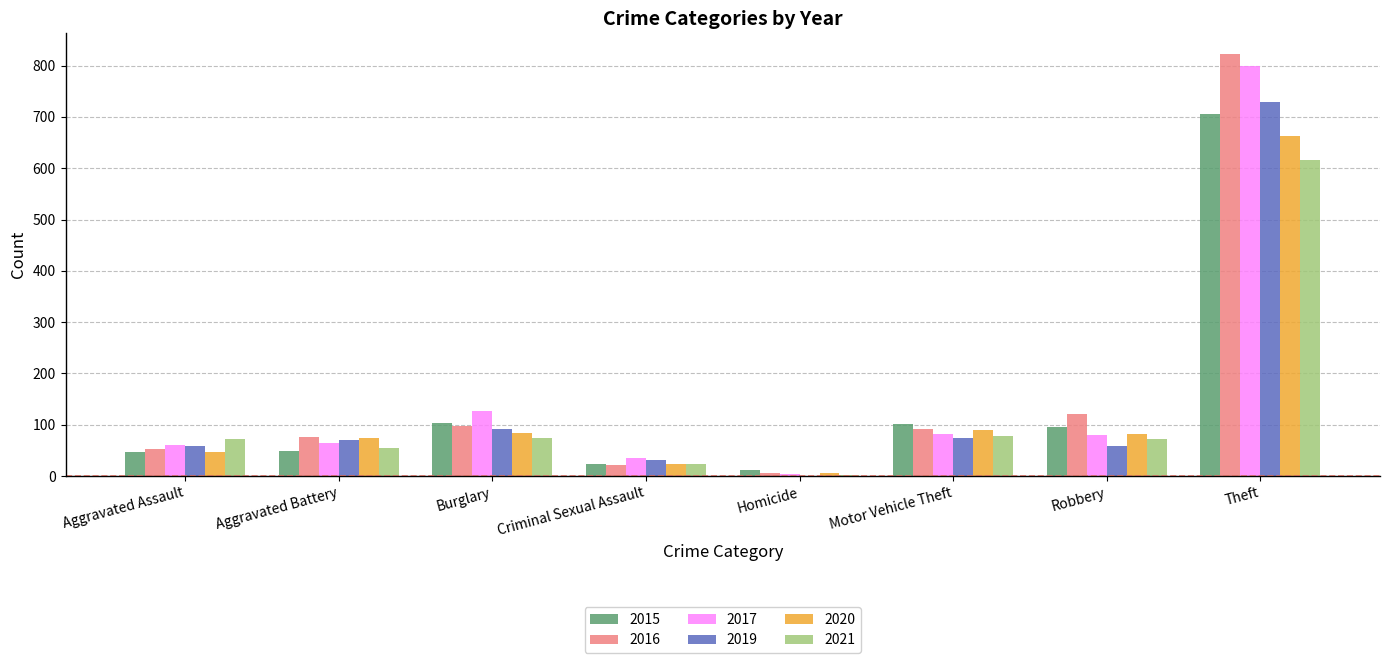

At which category is the sum across all series the highest?

Theft